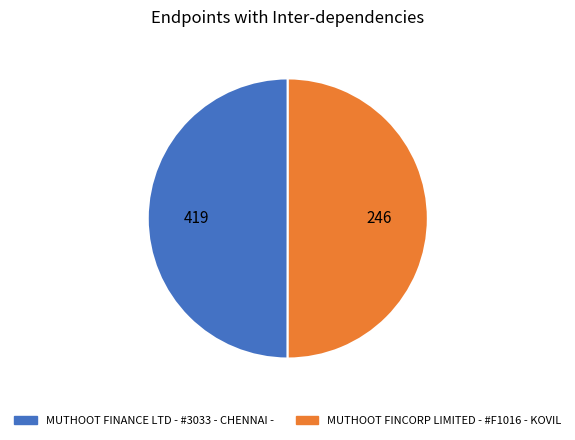

Do MUTHOOT FINCORP LIMITED - #F1016 - KOVIL and MUTHOOT FINANCE LTD - #3033 - CHENNAI - together represent more than half of the pie?

Yes